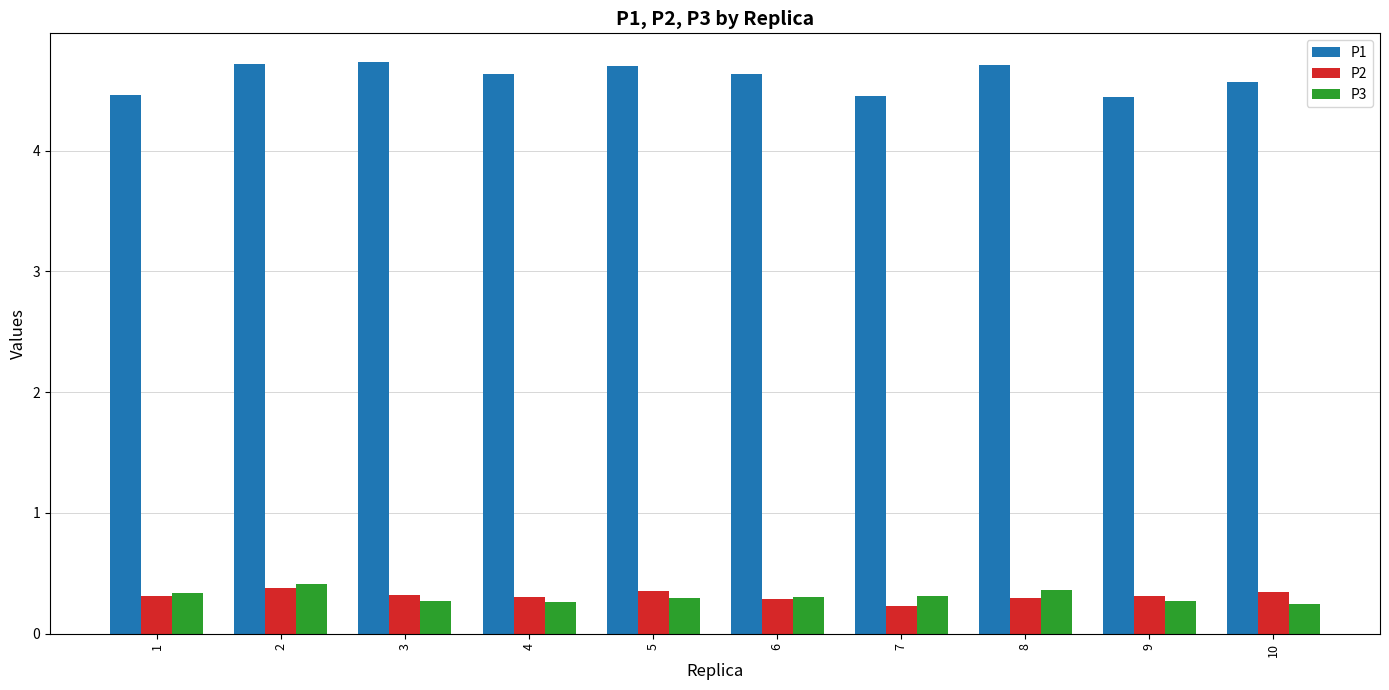

Which series has the widest spread of values?

P1